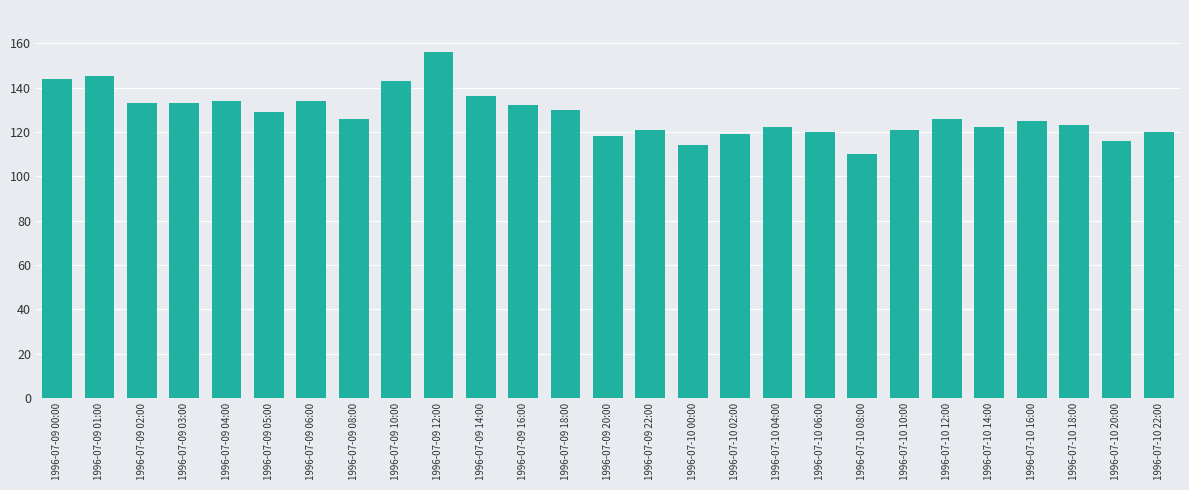

True or false: the data shows 123 at 1996-07-10 18:00.

True